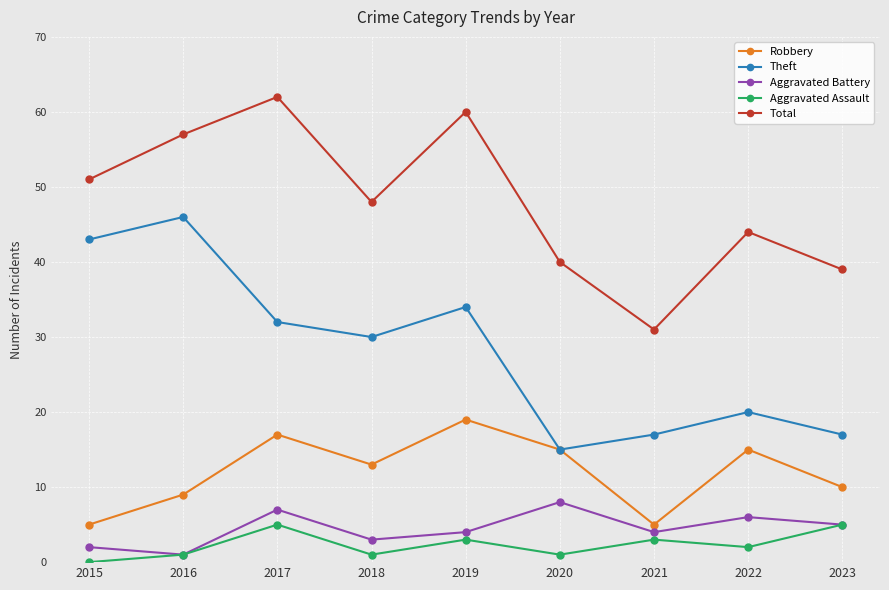

What is the average value of the Total series?

48